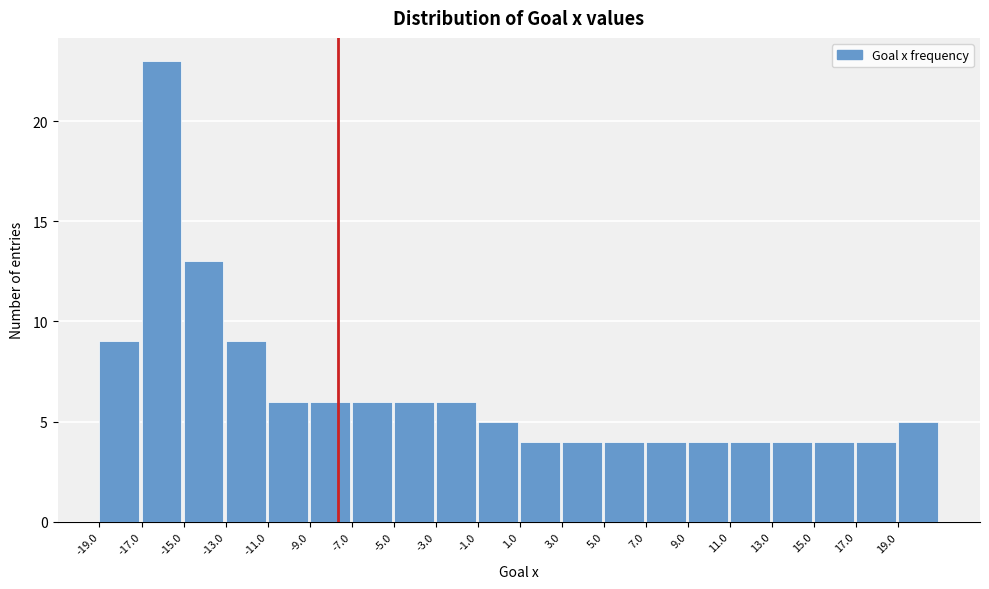

Which range on the x-axis has the tallest bar?

-17 to -15